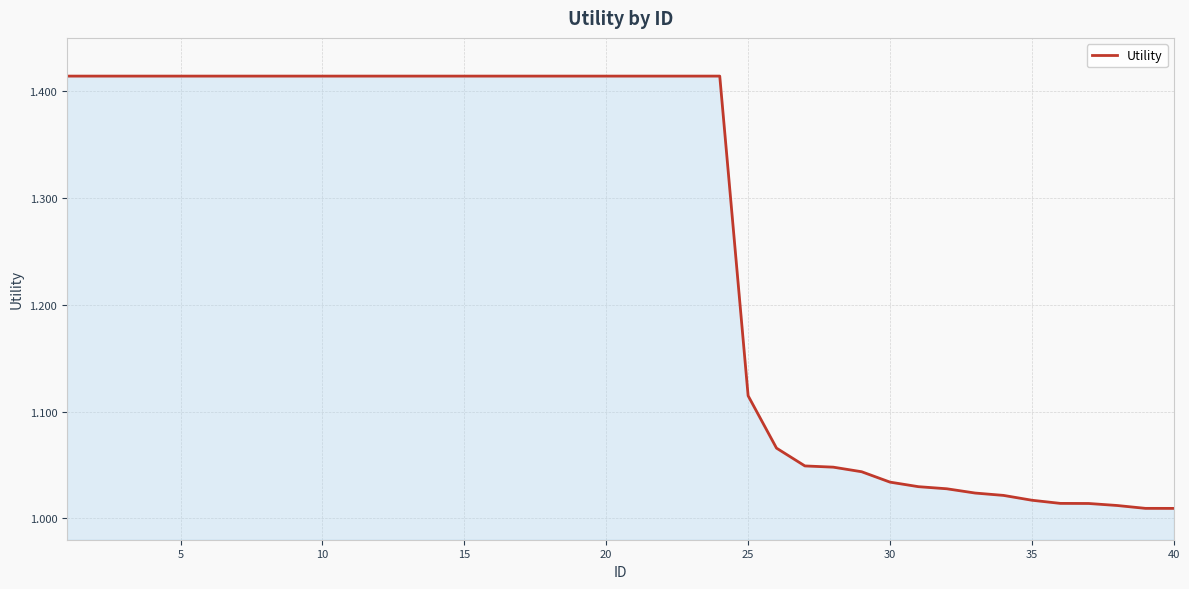

What is the difference between the maximum and minimum values?

0.4